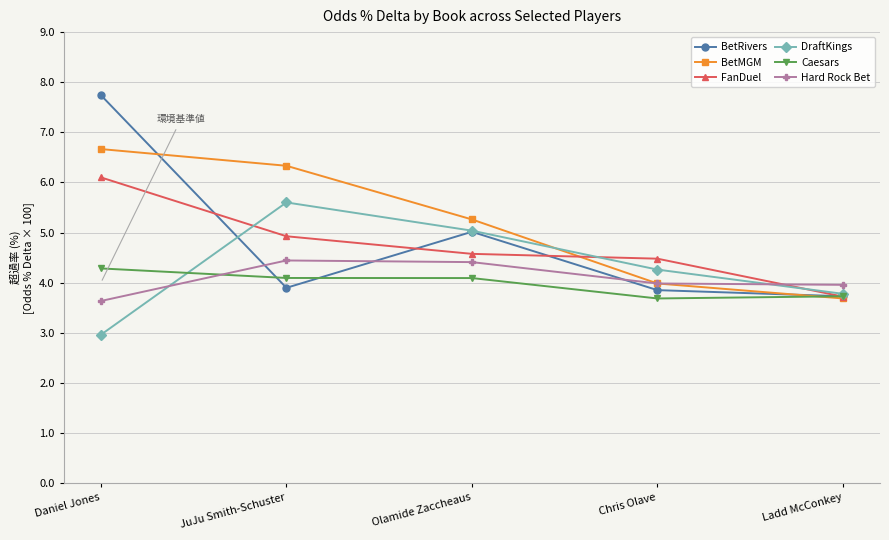

List the labels in order of BetMGM value, largest first.

Daniel Jones, JuJu Smith-Schuster, Olamide Zaccheaus, Chris Olave, Ladd McConkey